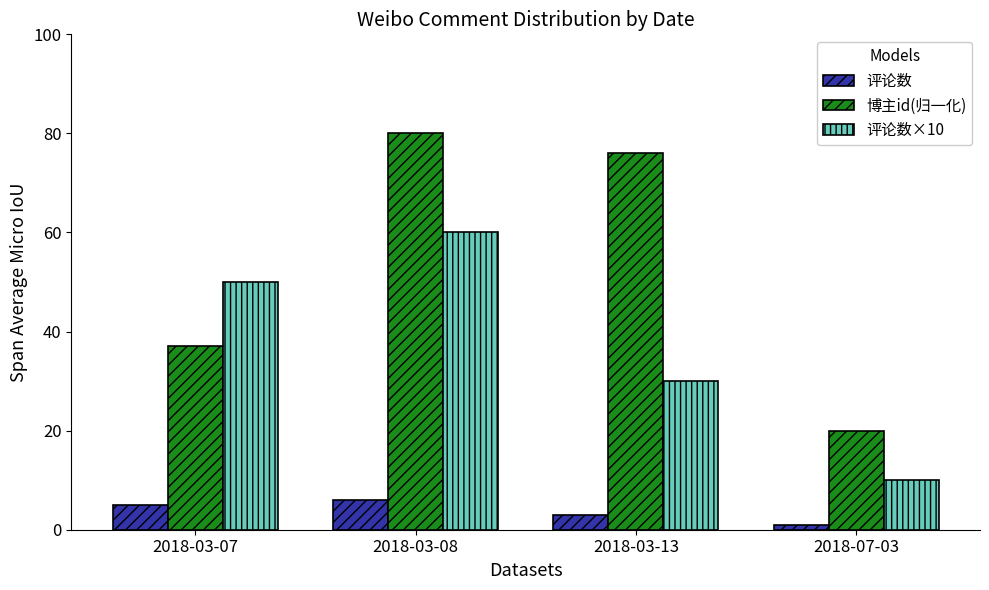

How many groups of bars are there?

4